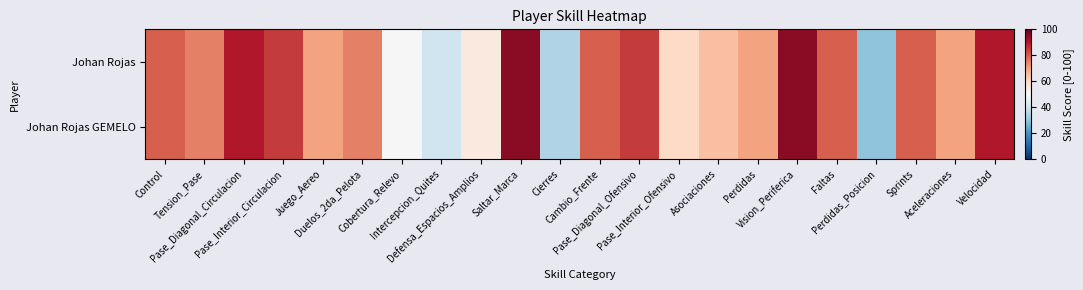

Reading left to right, transcribe all the data shown in this chart.

Johan Rojas: Control=80	Tension_Pase=75	Pase_Diagonal_Circulacion=90	Pase_Interior_Circulacion=85	Juego_Aereo=70	Duelos_2da_Pelota=75	Cobertura_Relevo=50	Intercepcion_Quites=40	Defensa_Espacios_Amplios=55	Saltar_Marca=95	Cierres=35	Cambio_Frente=80	Pase_Diagonal_Ofensivo=85	Pase_Interior_Ofensivo=60	Asociaciones=65	Perdidas=70	Vision_Periferica=95	Faltas=80	Perdidas_Posicion=30	Sprints=80	Aceleraciones=70	Velocidad=90
Johan Rojas GEMELO: Control=80	Tension_Pase=75	Pase_Diagonal_Circulacion=90	Pase_Interior_Circulacion=85	Juego_Aereo=70	Duelos_2da_Pelota=75	Cobertura_Relevo=50	Intercepcion_Quites=40	Defensa_Espacios_Amplios=55	Saltar_Marca=95	Cierres=35	Cambio_Frente=80	Pase_Diagonal_Ofensivo=85	Pase_Interior_Ofensivo=60	Asociaciones=65	Perdidas=70	Vision_Periferica=95	Faltas=80	Perdidas_Posicion=30	Sprints=80	Aceleraciones=70	Velocidad=90